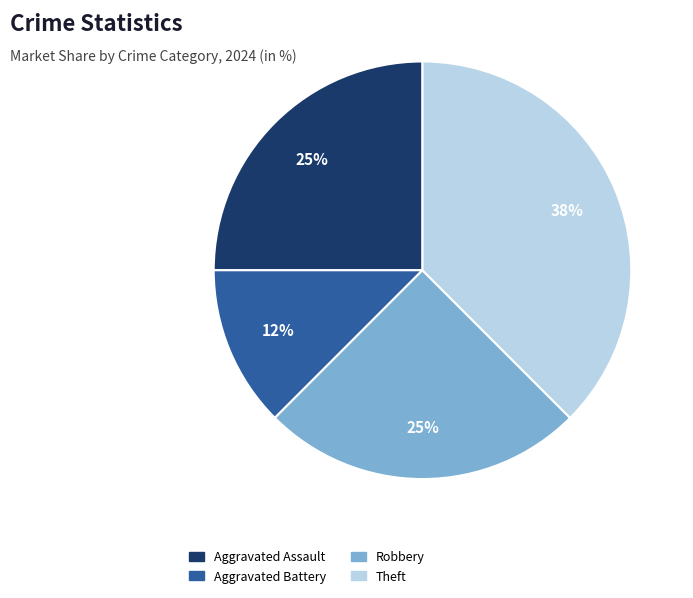

Which category has the smallest portion of the pie?

Aggravated Battery